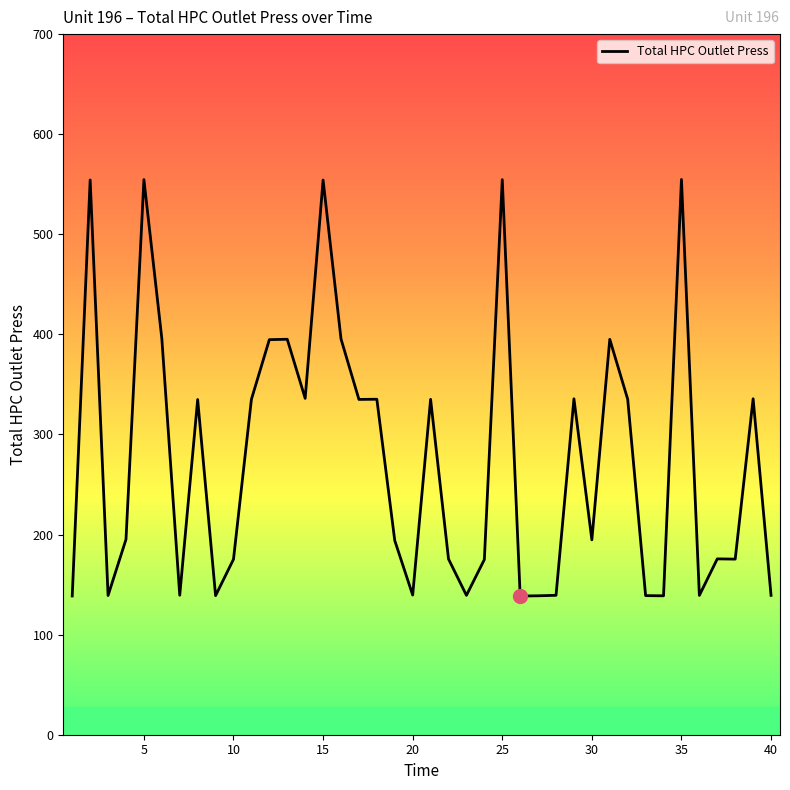

What is the difference between the second highest and minimum values?

416.1